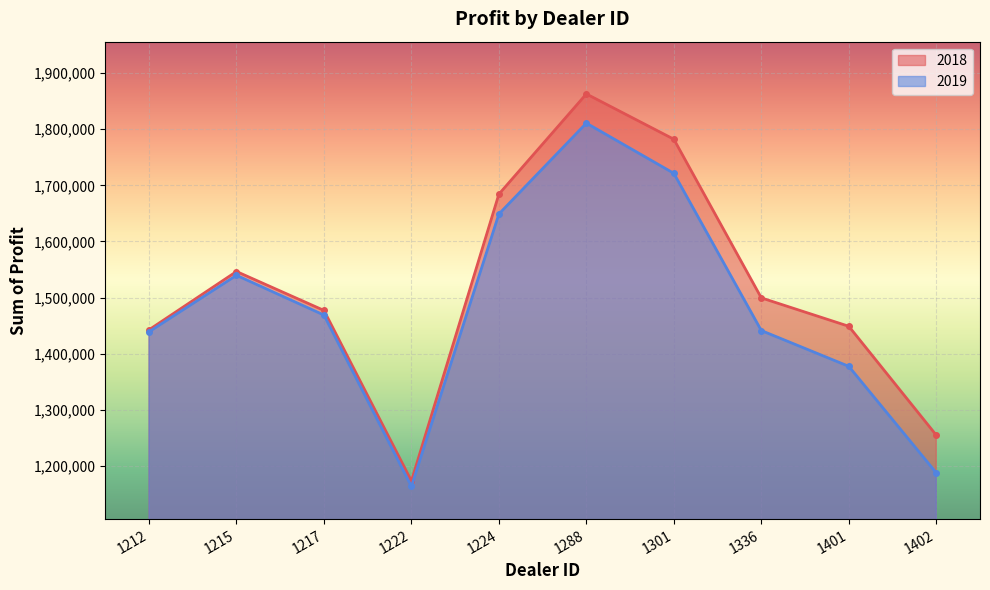

Which series has the widest spread of values?

2018